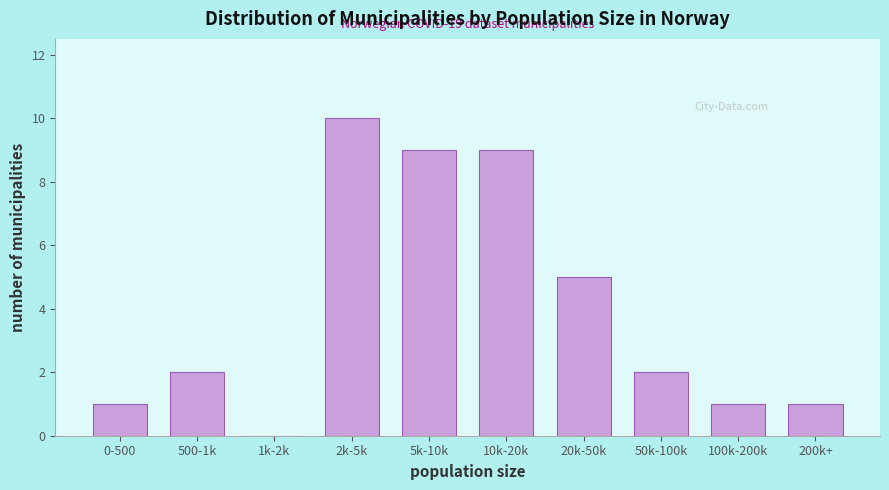

Reading left to right, what are all the values shown in this chart?

0-500=1	500-1k=2	1k-2k=0	2k-5k=10	5k-10k=9	10k-20k=9	20k-50k=5	50k-100k=2	100k-200k=1	200k+=1